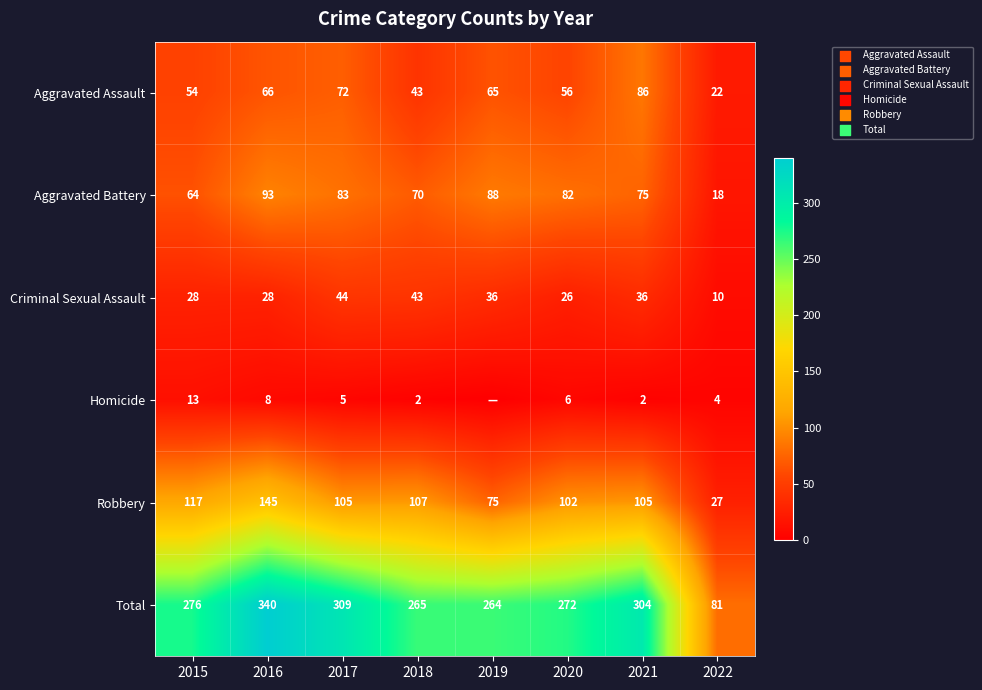

Which has a higher value, 2015 or 2019?

2019